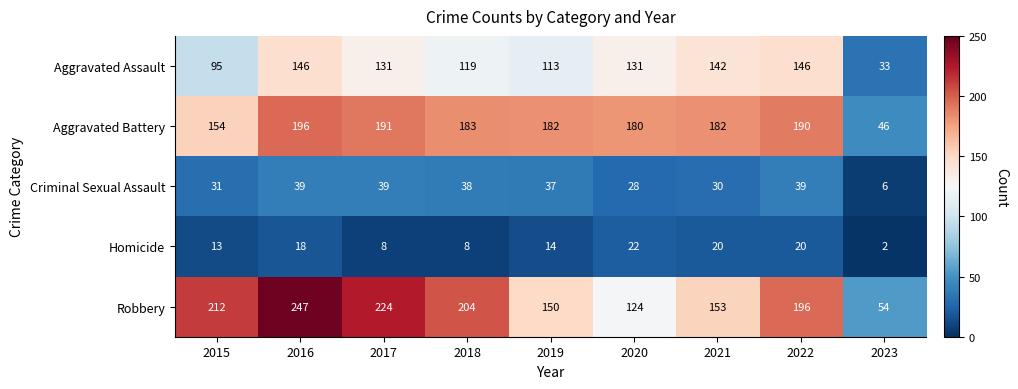

Which series changed the most between 2016 and 2021?

Robbery